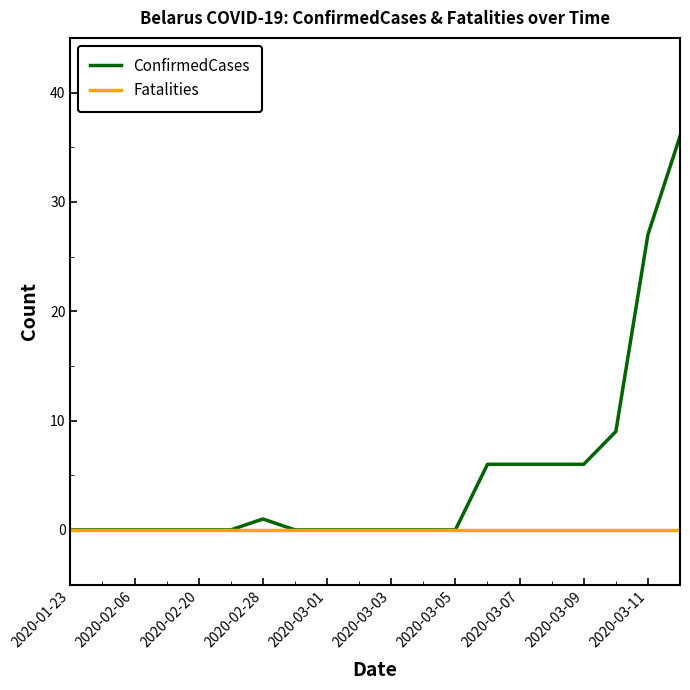

Rank the series by their average value, from highest to lowest.

ConfirmedCases, Fatalities